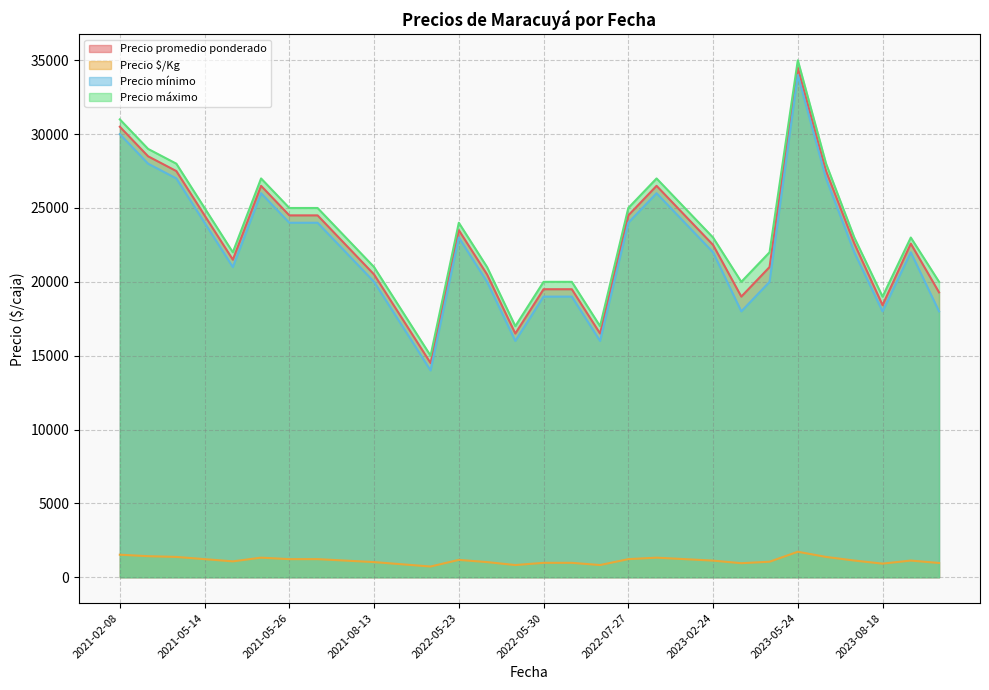

True or false: Precio promedio ponderado has more than 1 interior local peaks.

True